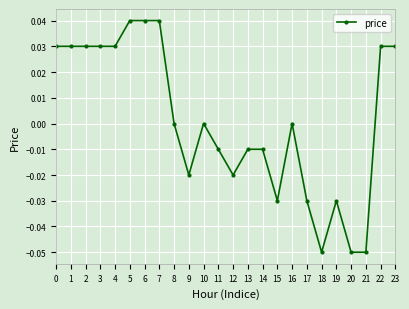

The chart shows a value of 0.1 at 7. True or false?

False